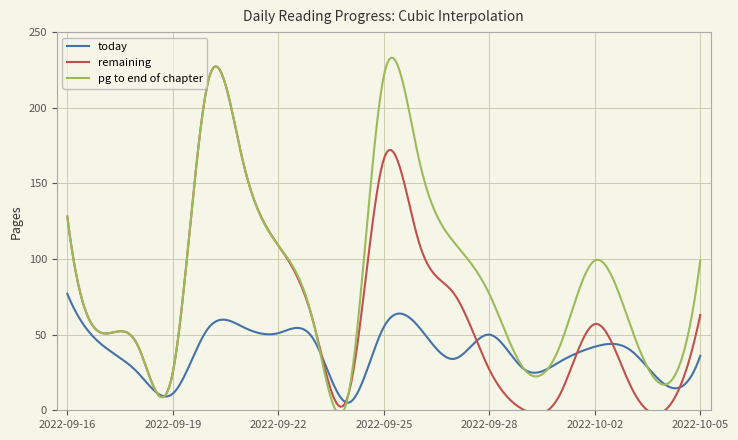

What are all the series names shown in the legend?

today, remaining, pg to end of chapter